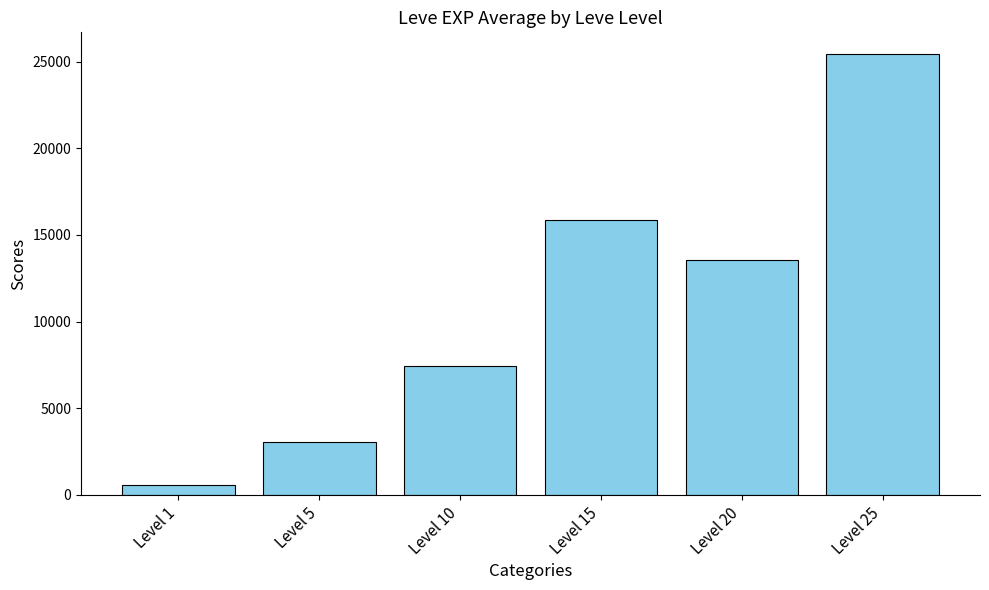

Reading left to right, transcribe all the data shown in this chart.

577	3048	7443	15830	13558	25412